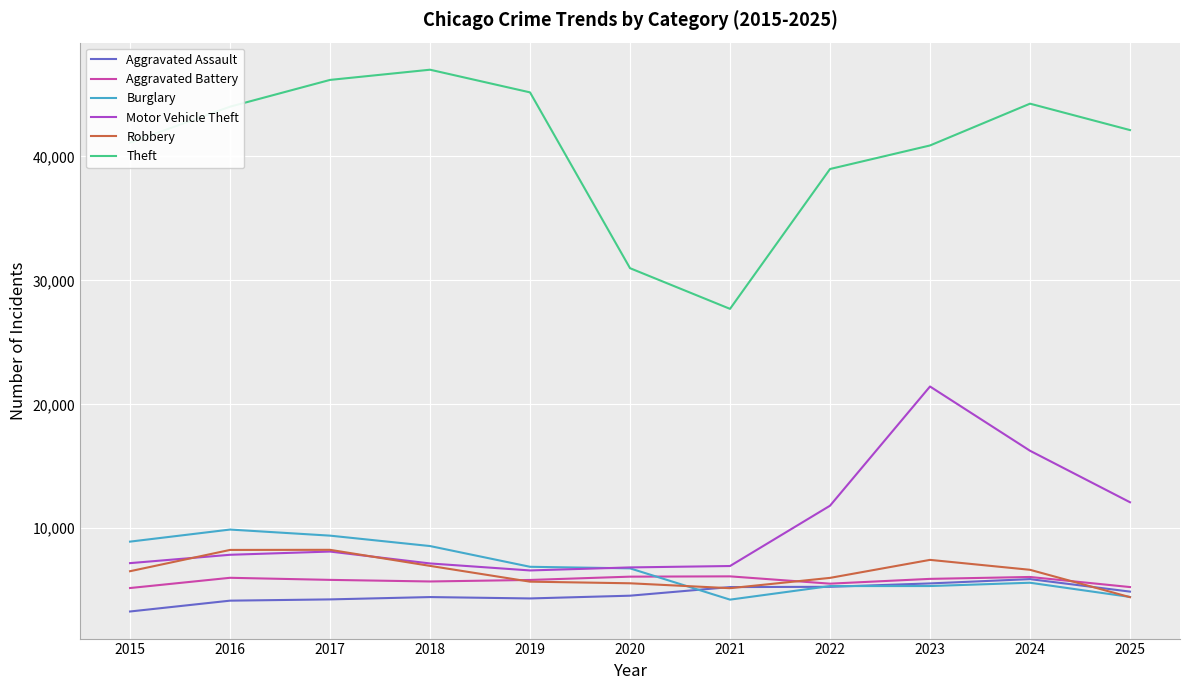

What are all the series names shown in the legend?

Aggravated Assault, Aggravated Battery, Burglary, Motor Vehicle Theft, Robbery, Theft